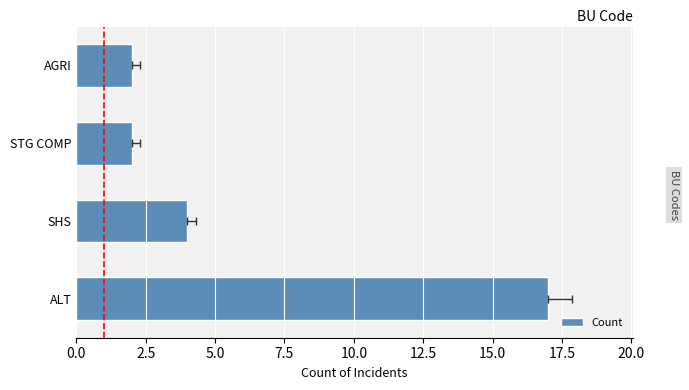

What is the average value?

6